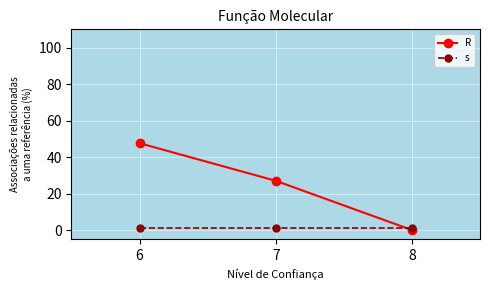

At 7, list the series in order from smallest to largest.

s, R